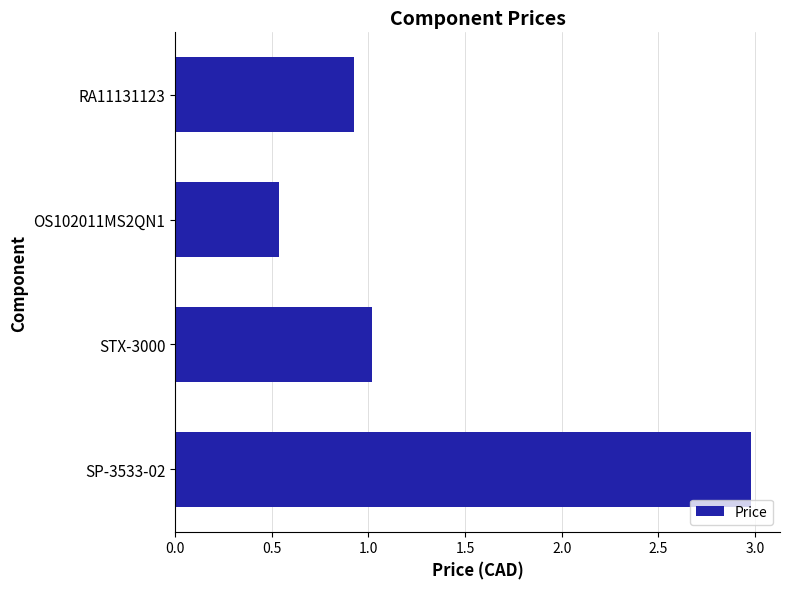

What is the maximum value shown in the chart?

3.0